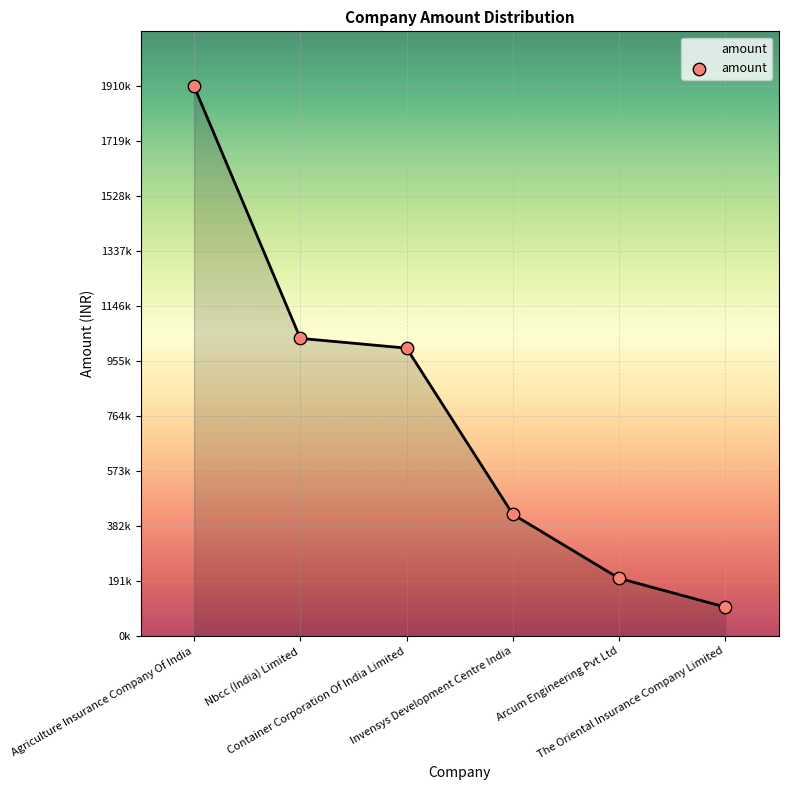

Approximately how many times larger is the value at Arcum Engineering Pvt Ltd compared to The Oriental Insurance Company Limited?

2.0